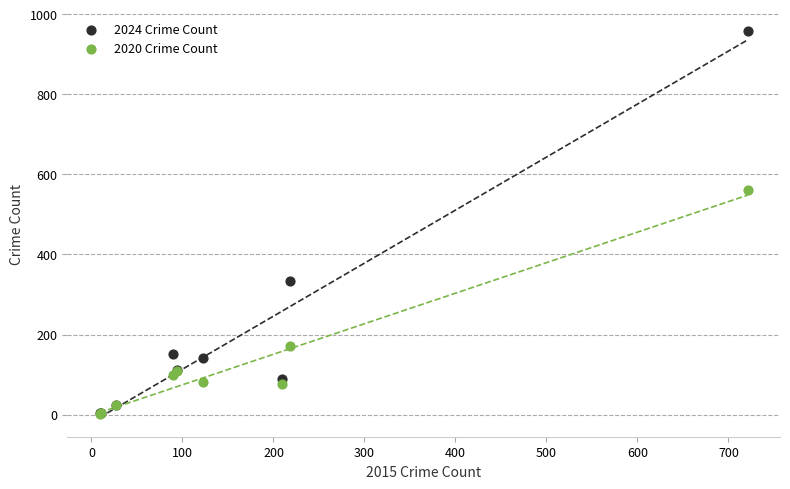

In the 2024 Crime Count series, what Y value is closest to 481?

333